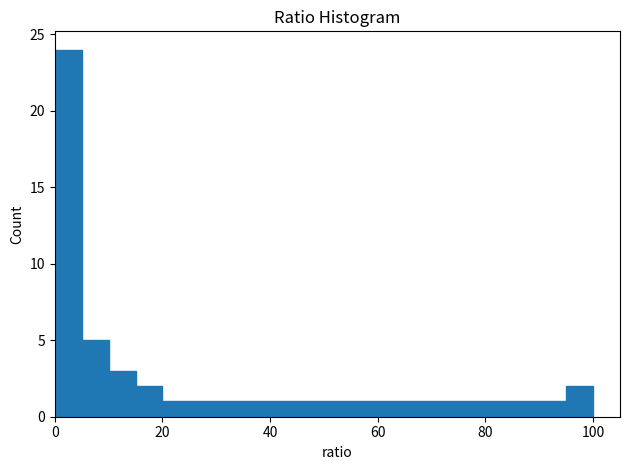

Read against the x-axis, roughly where is the centre of the tallest bar?

2